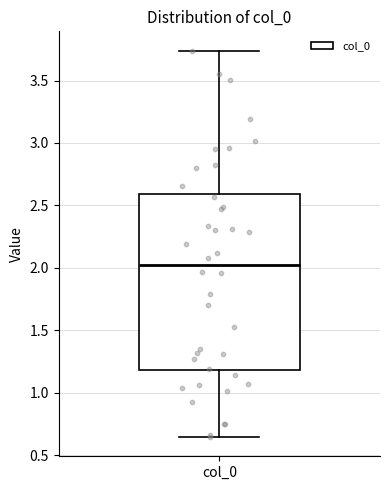

Read this box plot against the y-axis: the position of the median line, the range covered by the box, and the ends of both whiskers. The values are not printed on the chart, so give them approximately, as read against the axis.

median 2.00, box 1.20 to 2.60, whiskers 0.65 to 3.75